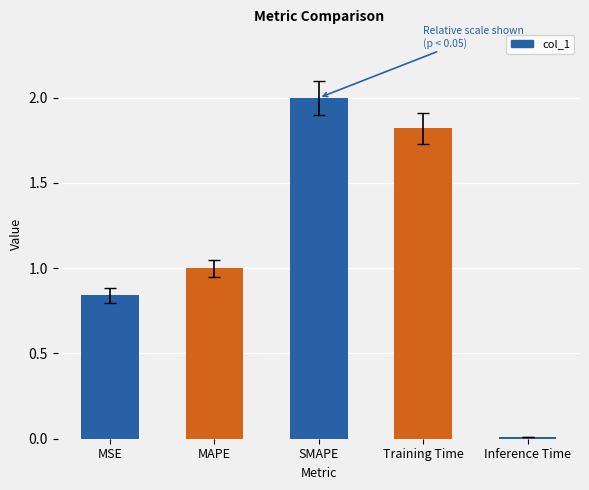

What is the sum of all values?

5.7